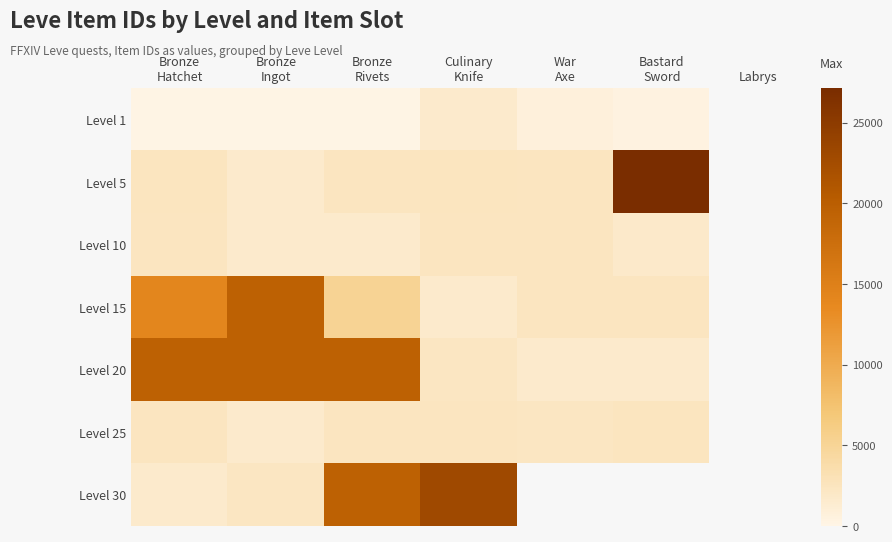

At Bronze Ingot, list the series in order from smallest to largest.

Level 1, Level 10, Level 25, Level 5, Level 30, Level 20, Level 15